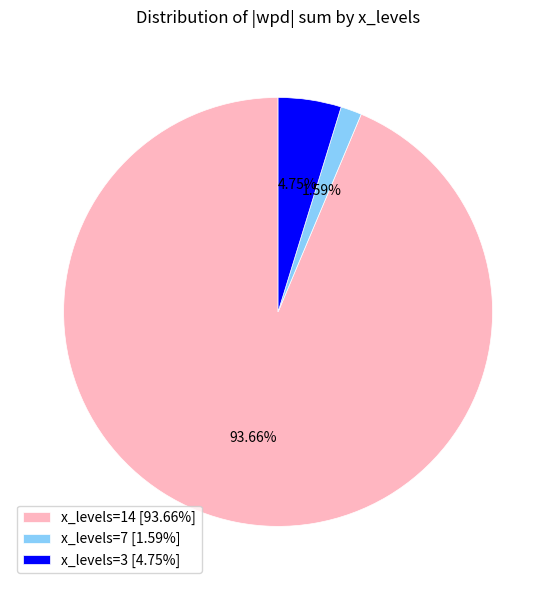

Approximately how many times larger is the value at x_levels=3 [4.75%] compared to x_levels=7 [1.59%]?

3.0